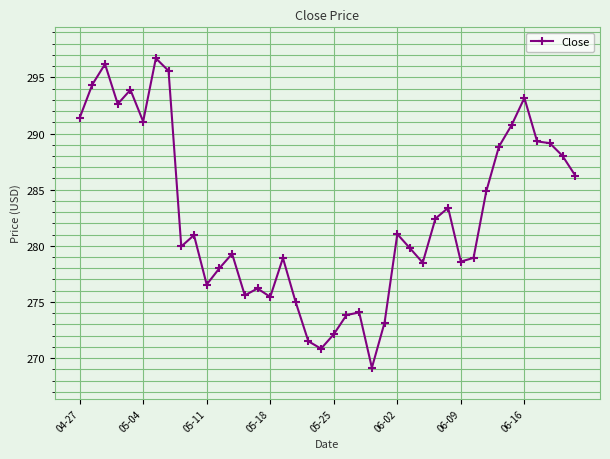

What is the smallest value displayed?

269.1